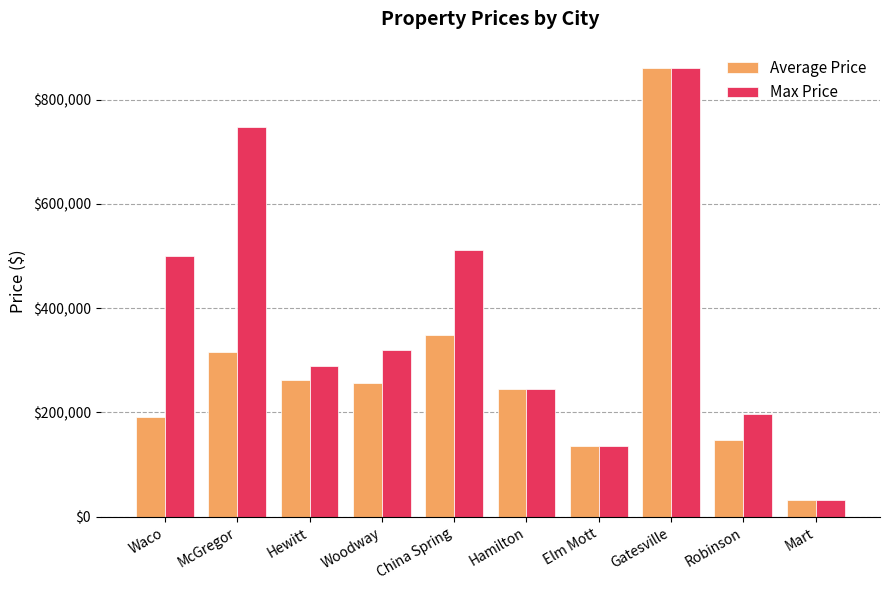

What is the difference between the highest and lowest values at Woodway?

62625